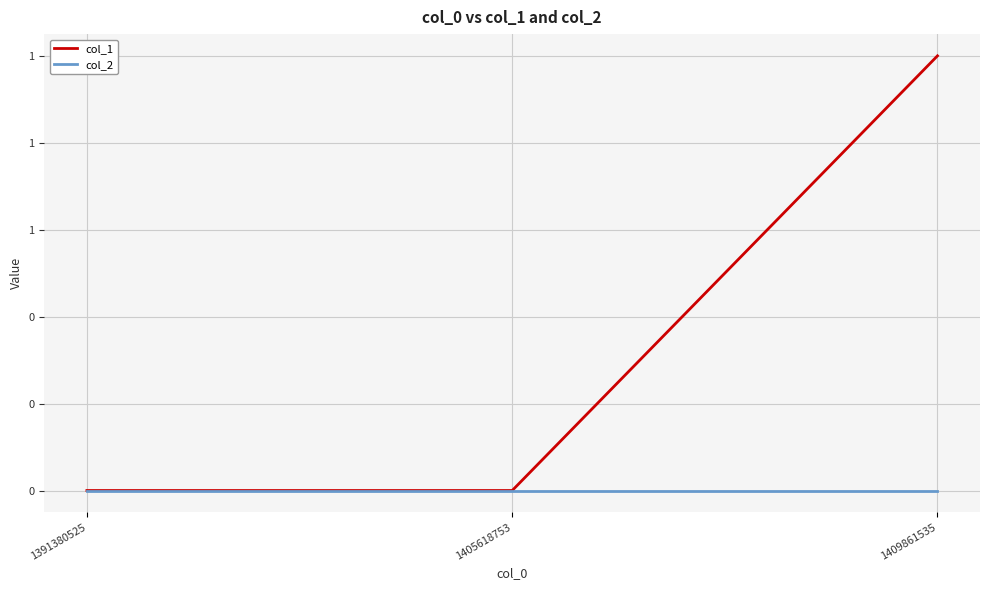

Where is col_1 nearest to the value 0?

1391380525